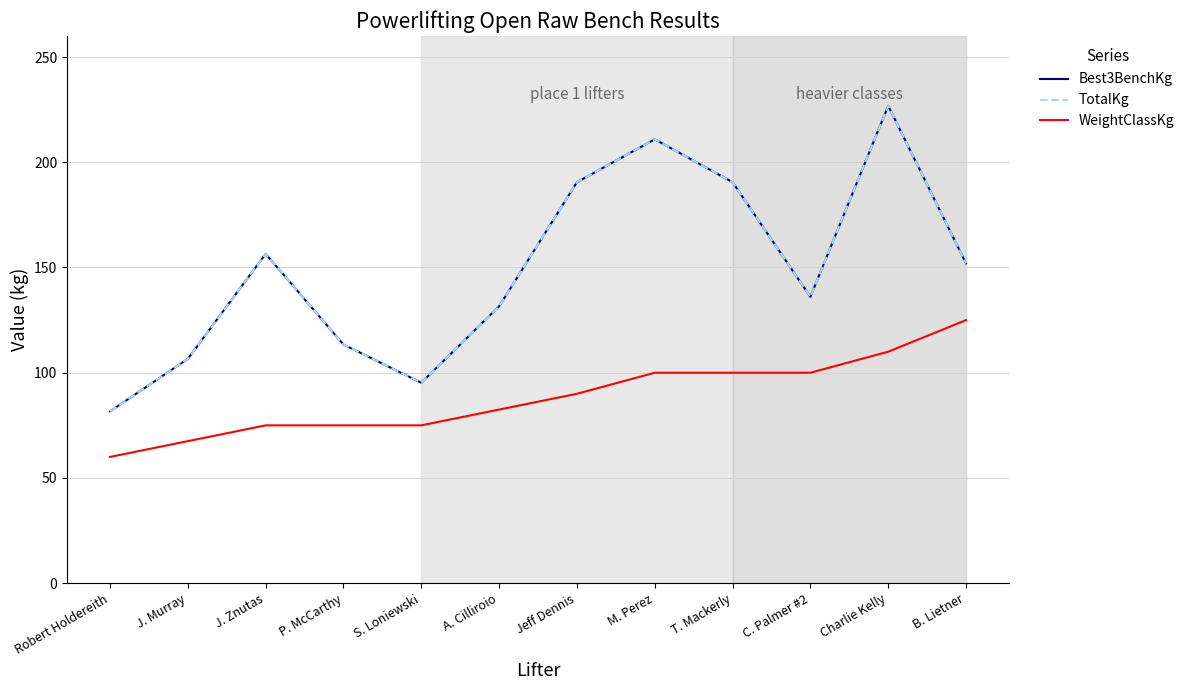

At which category does TotalKg reach its first local peak?

J. Znutas